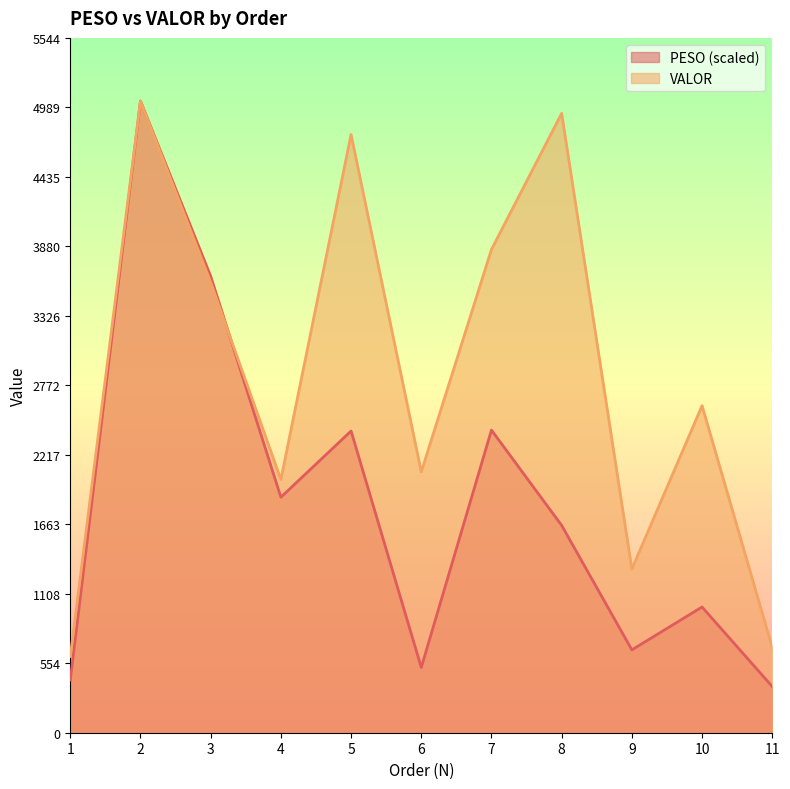

Where do VALOR and PESO first cross each other?

3 and 4